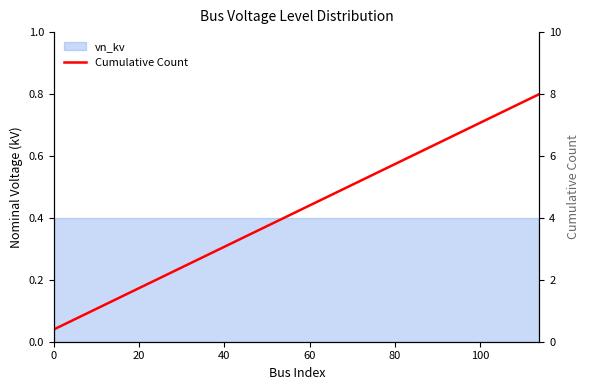

What is the greatest value displayed?

8.0